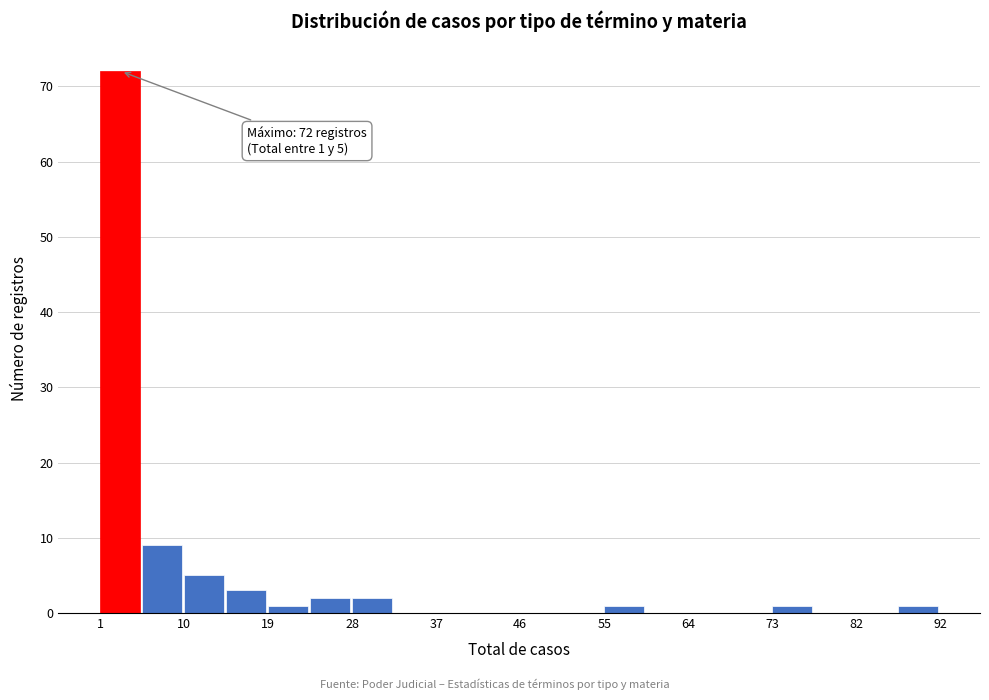

Which range on the x-axis has the tallest bar?

1 to 6